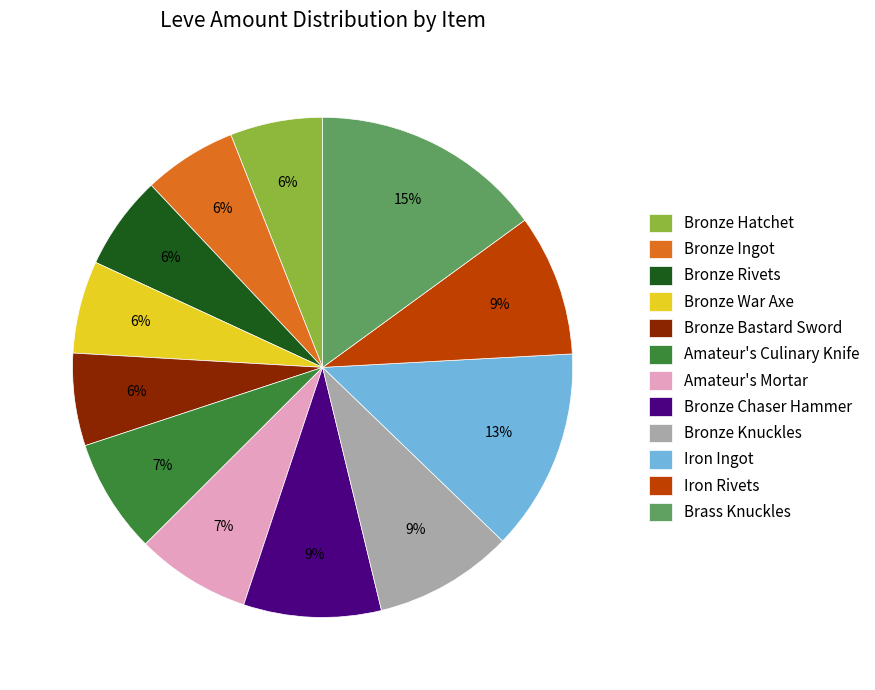

Does Bronze Rivets represent more than half of the total?

No